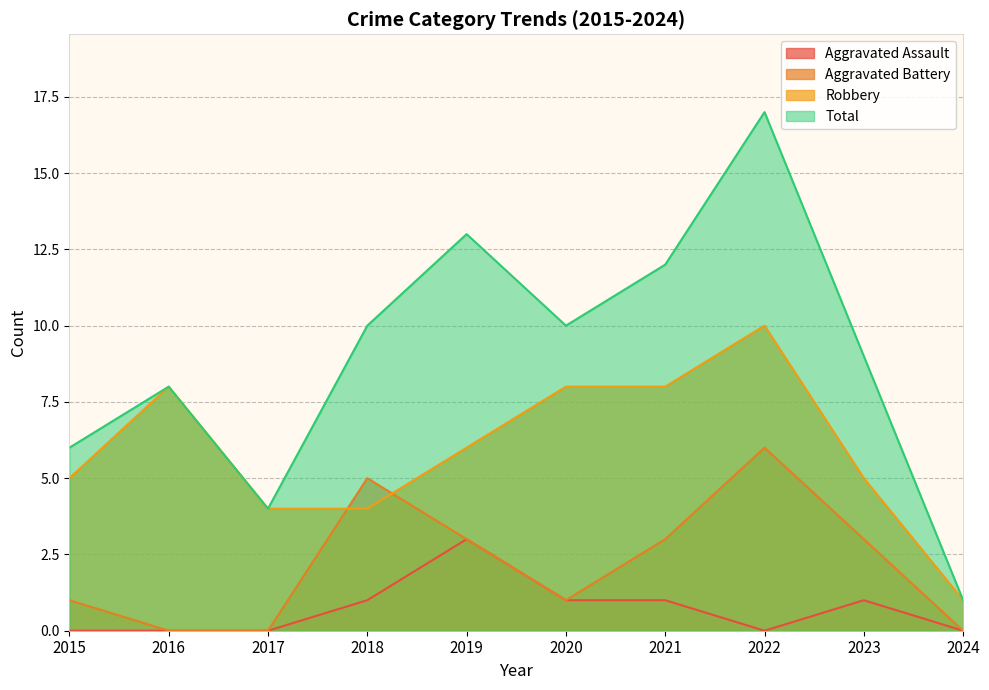

At which category does Aggravated Assault reach its first local valley?

2022